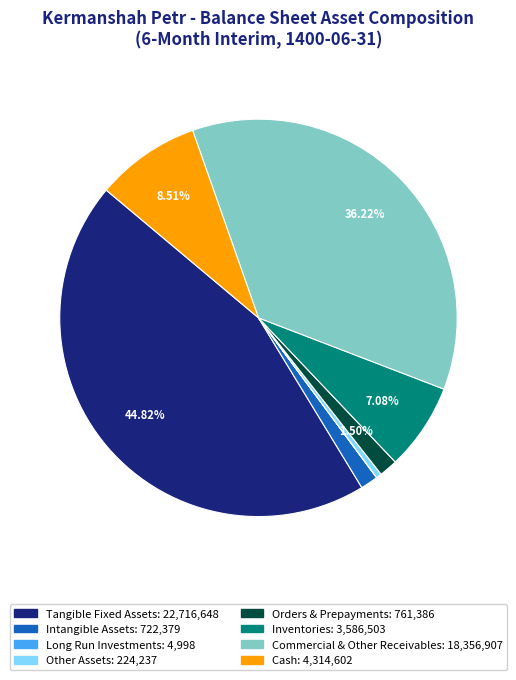

Which has a higher value, Inventories or Cash?

Cash